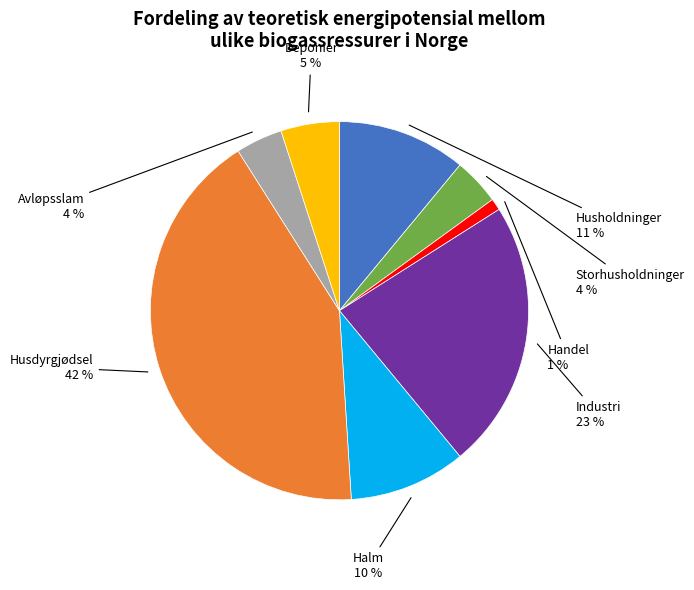

Is there a majority slice in this chart?

No